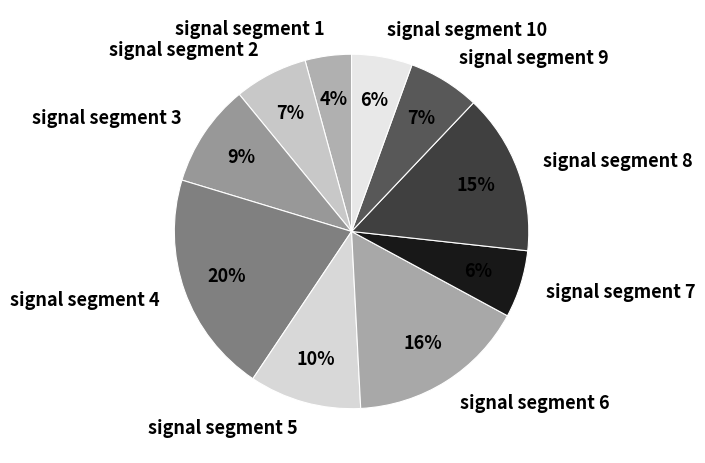

Between signal segment 9 and signal segment 6, which is larger?

signal segment 6